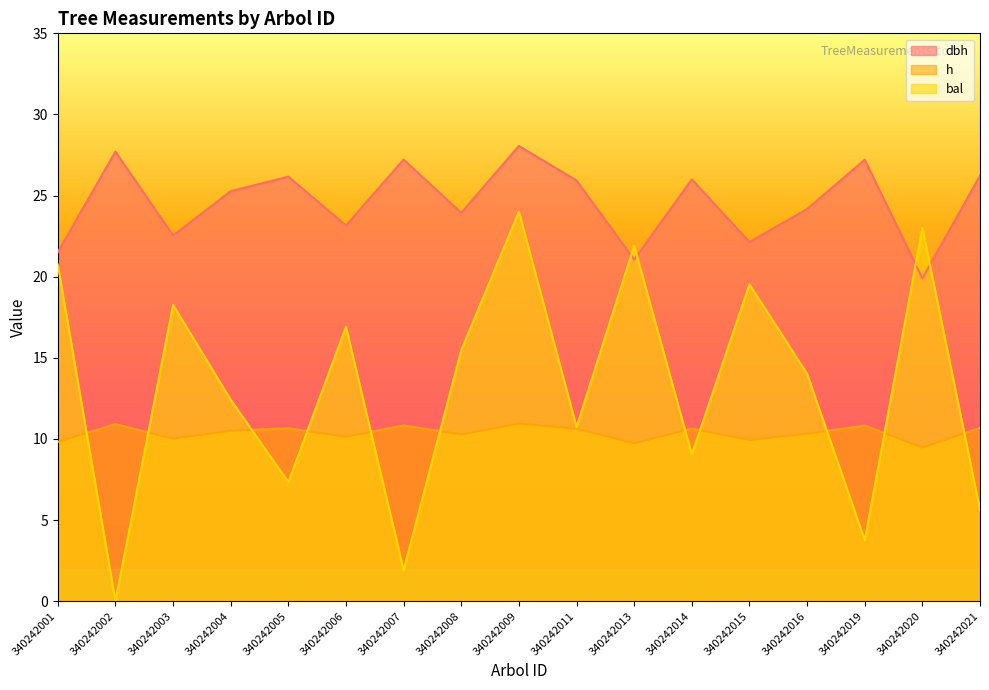

What is the highest value of the h series?

10.9